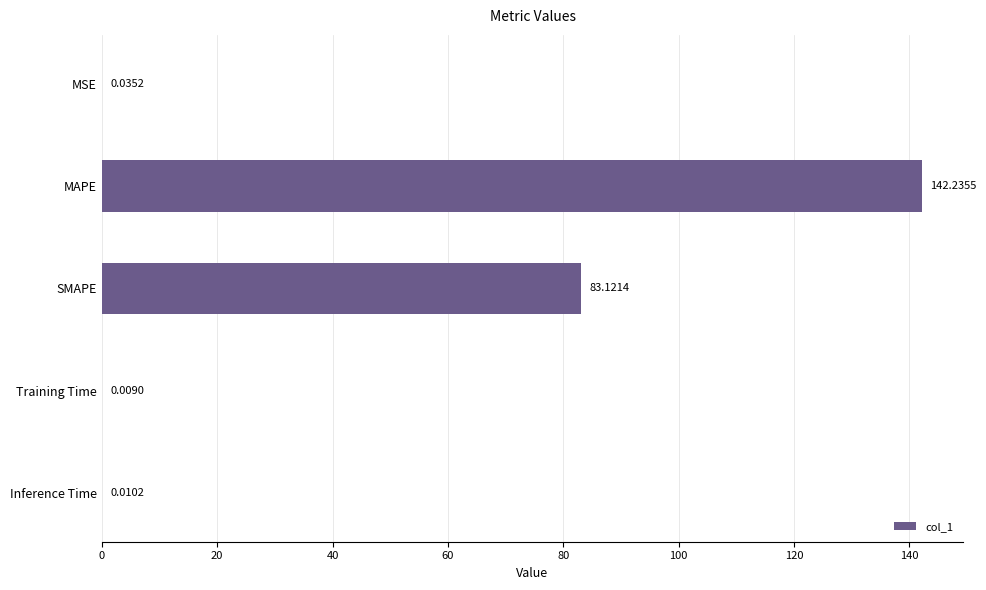

Are the bars horizontal?

Yes